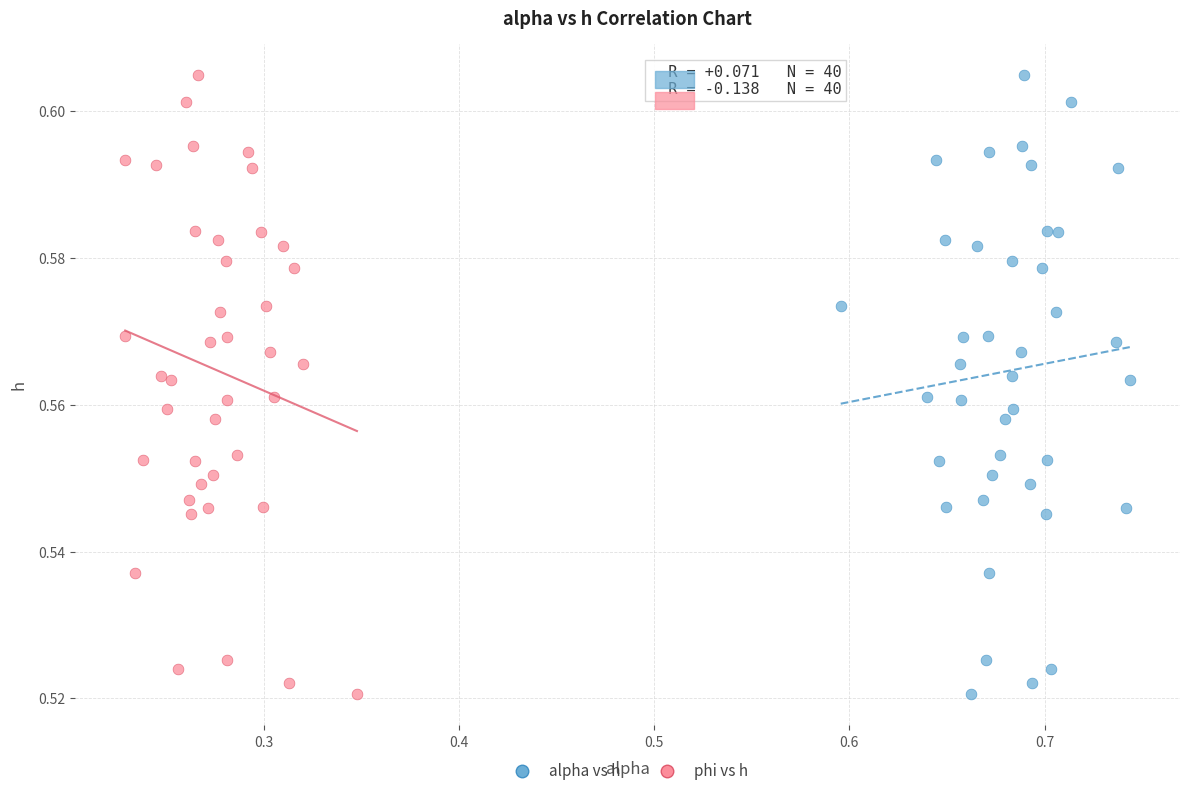

What are all the series names shown in the legend?

alpha vs h, phi vs h